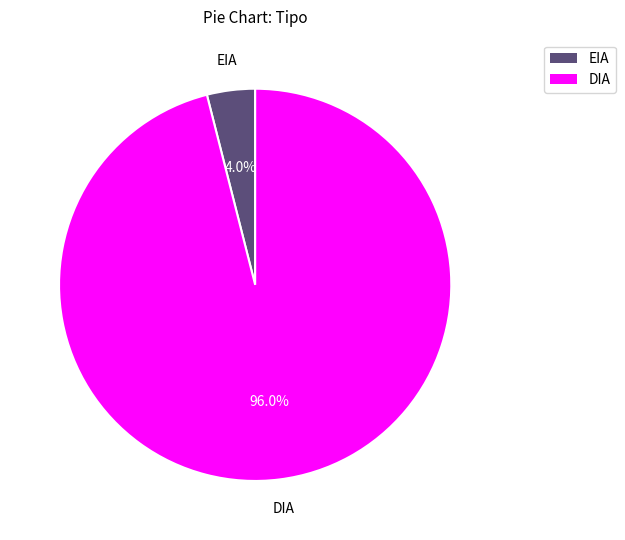

Which slice is the smallest?

EIA